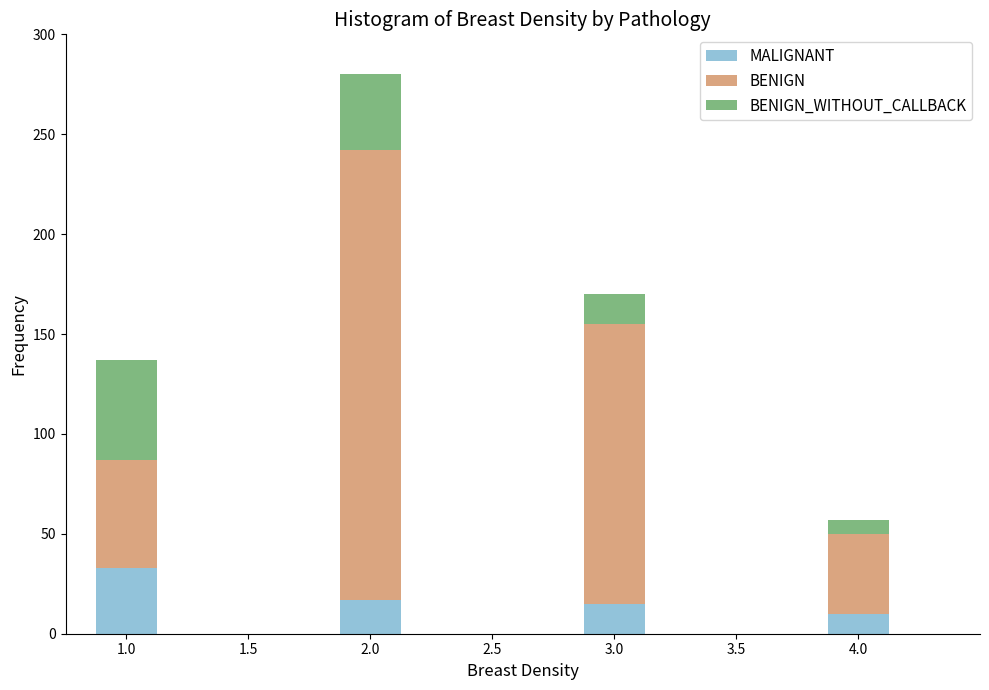

Reading right to left, what are the values for MALIGNANT?

10	15	17	33